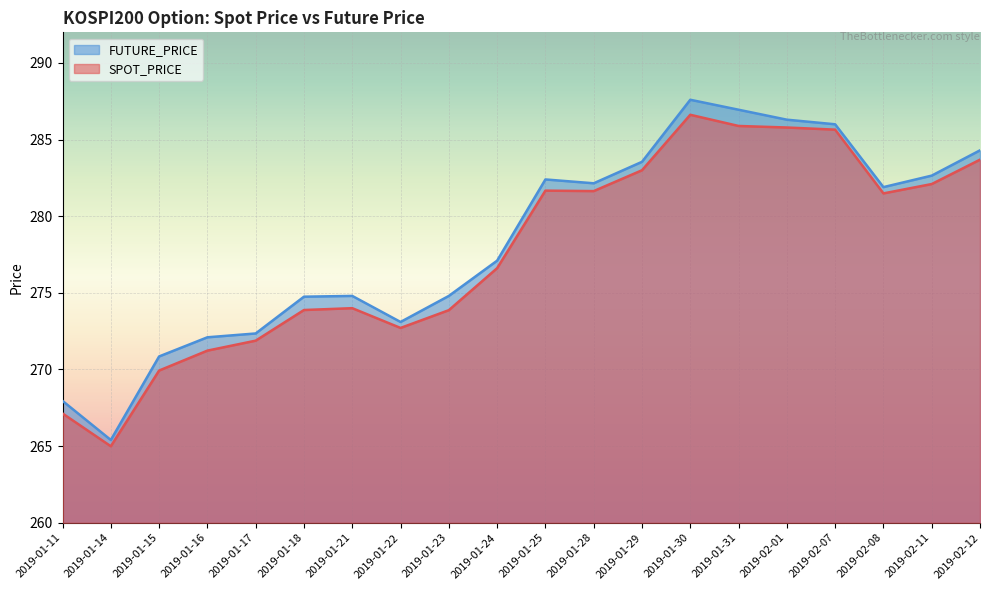

Which series has the largest total across all categories?

FUTURE_PRICE